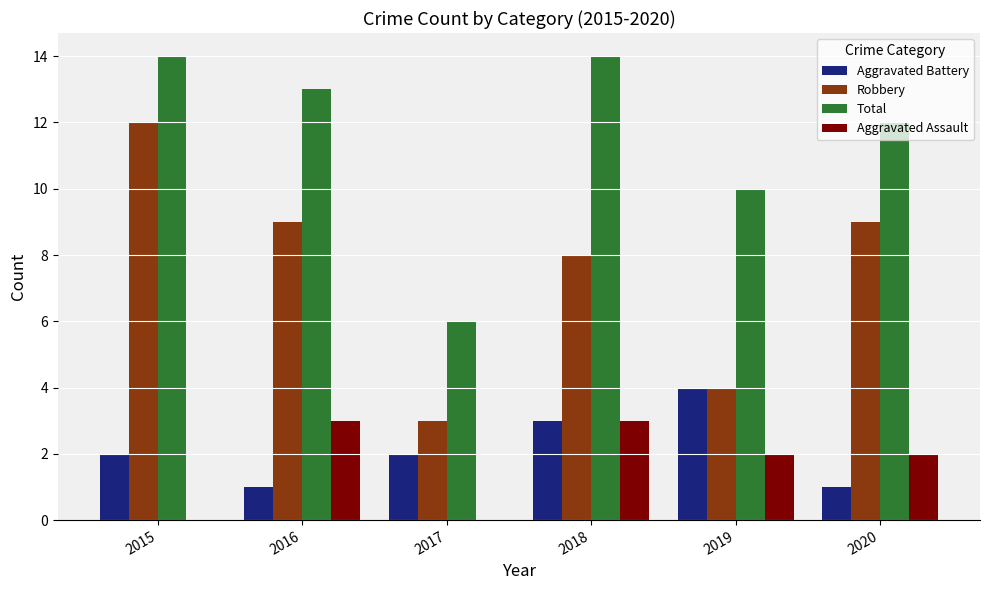

What is the sum of the Aggravated Assault values at 2016 and 2019?

5